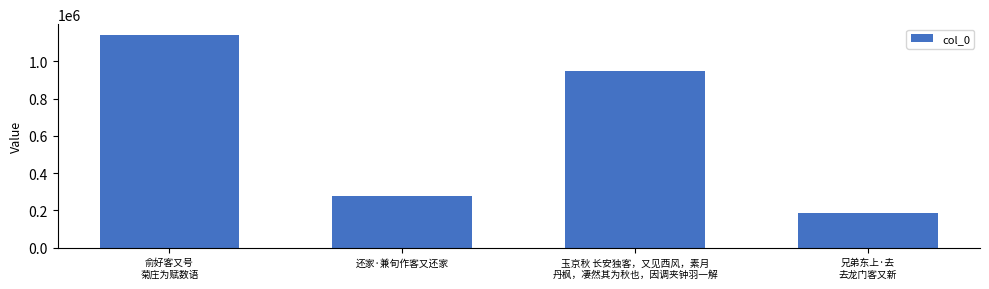

What is the smallest value displayed?

187302